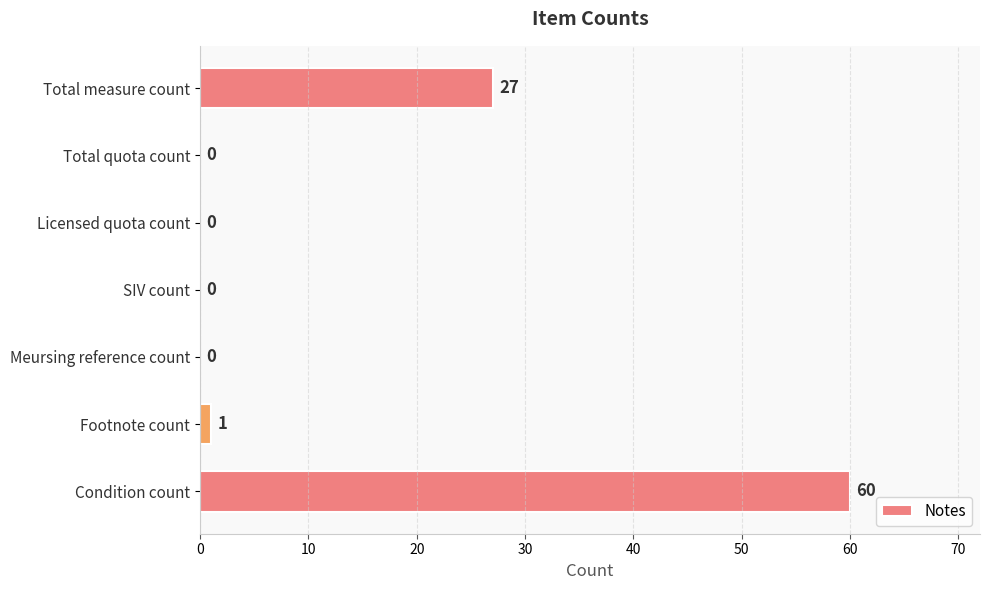

Reading top to bottom, what are all the values shown in this chart?

Total measure count=27	Total quota count=0	Licensed quota count=0	SIV count=0	Meursing reference count=0	Footnote count=1	Condition count=60